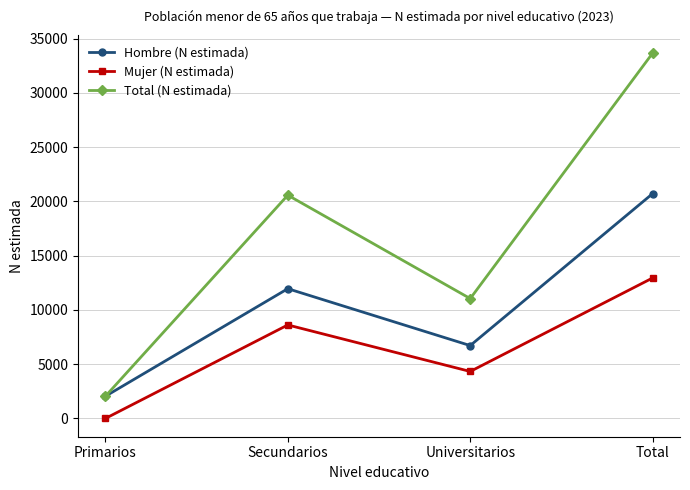

Does the chart display data point markers on the line(s)?

Yes